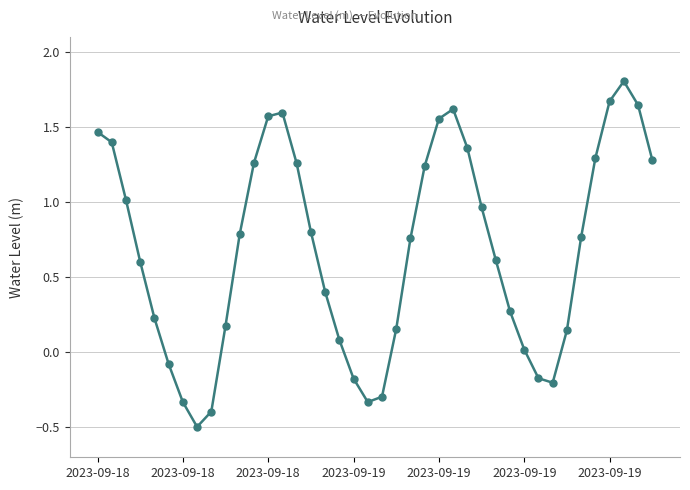

How many values exceed 0?

31